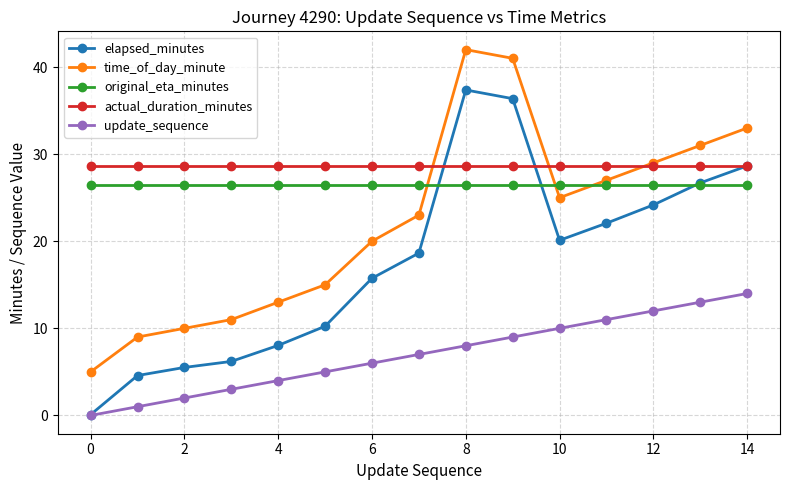

What is the greatest value displayed?

42.0